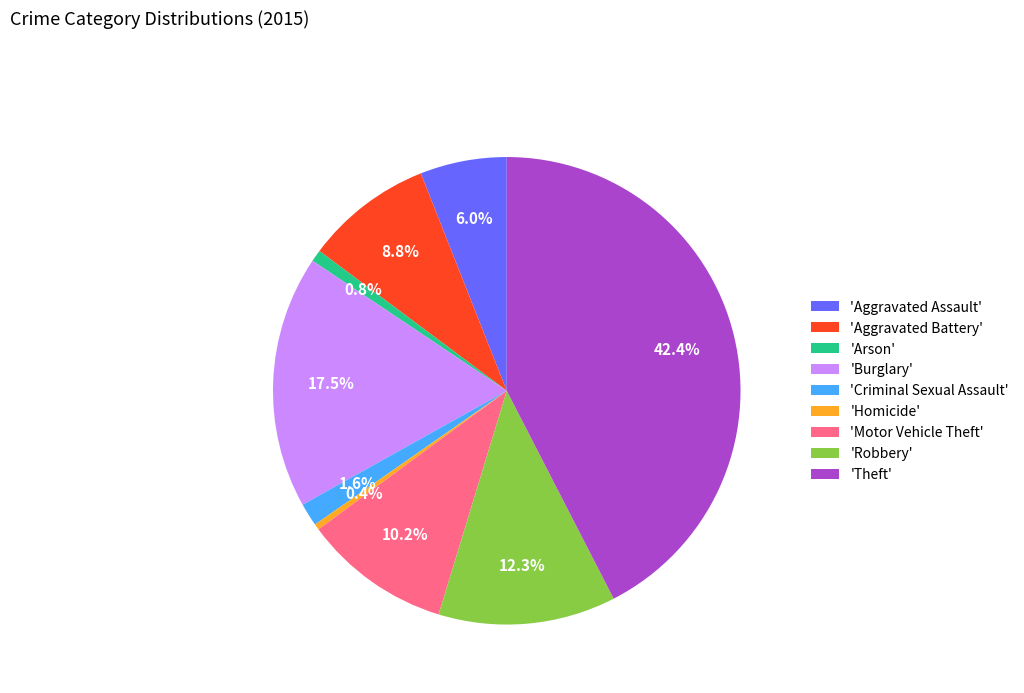

Is there any slice that represents more than half of the pie?

No